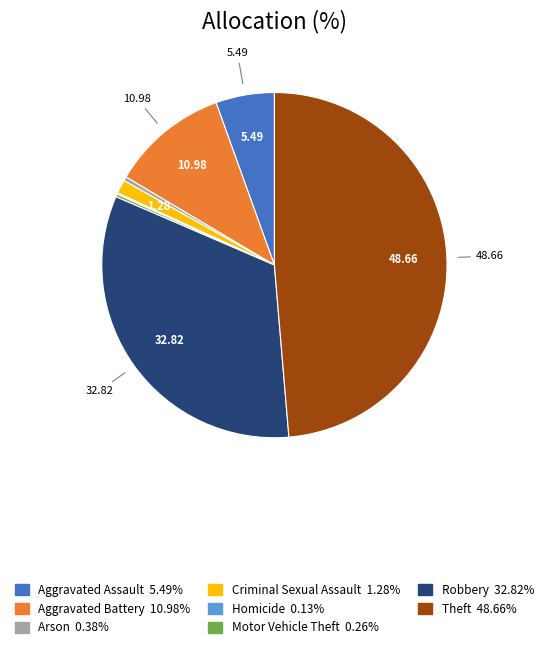

What is the largest slice in the pie chart?

Theft